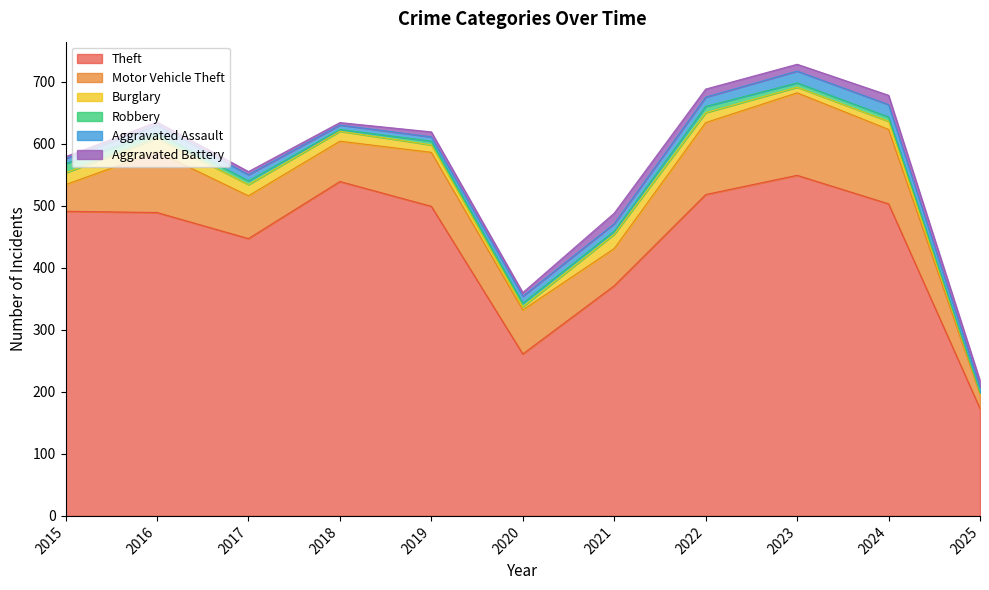

How many distinct data groups are displayed?

6